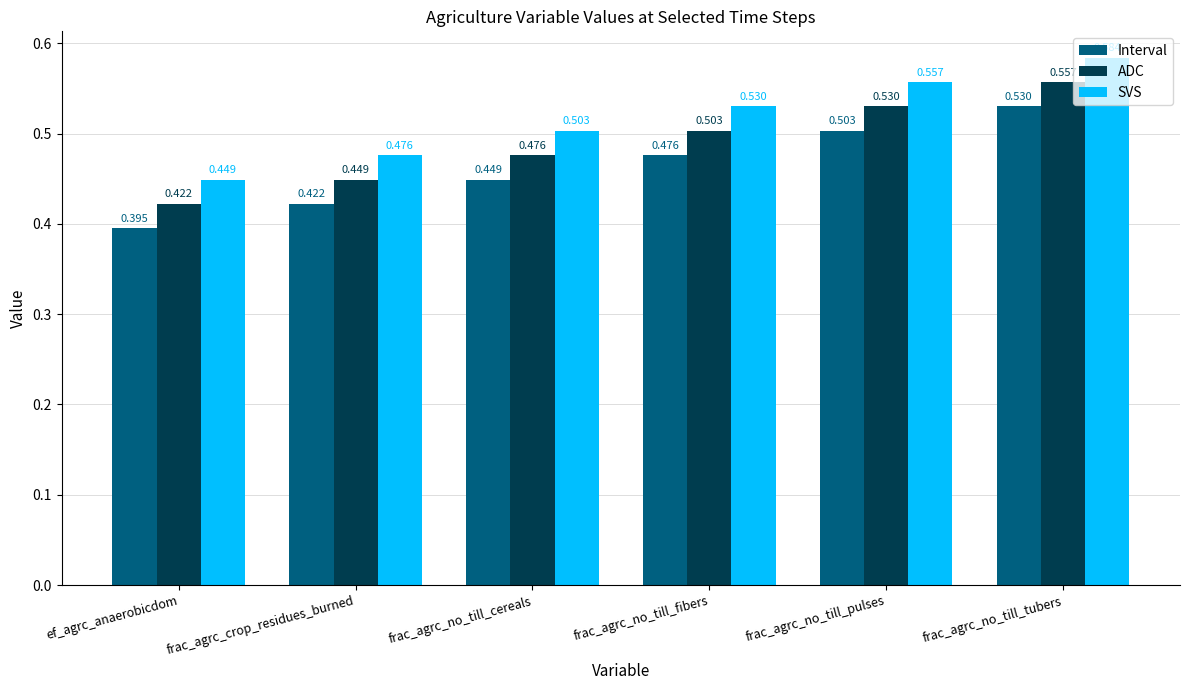

What is the spread (max minus min) of values at frac_agrc_no_till_fibers?

0.1